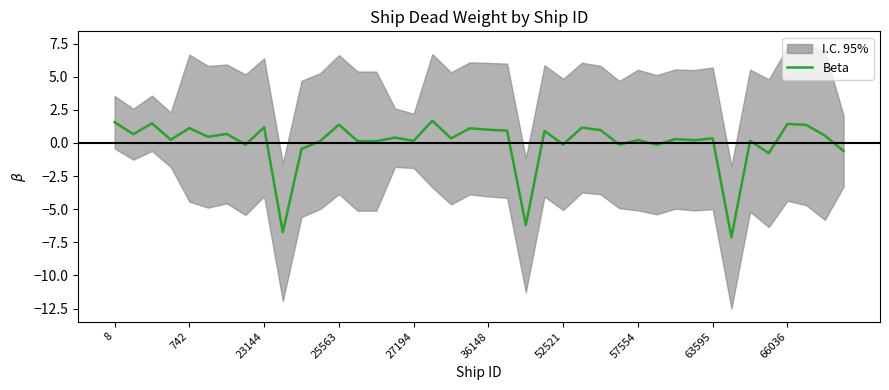

Between 742 and 12, which is larger?

12